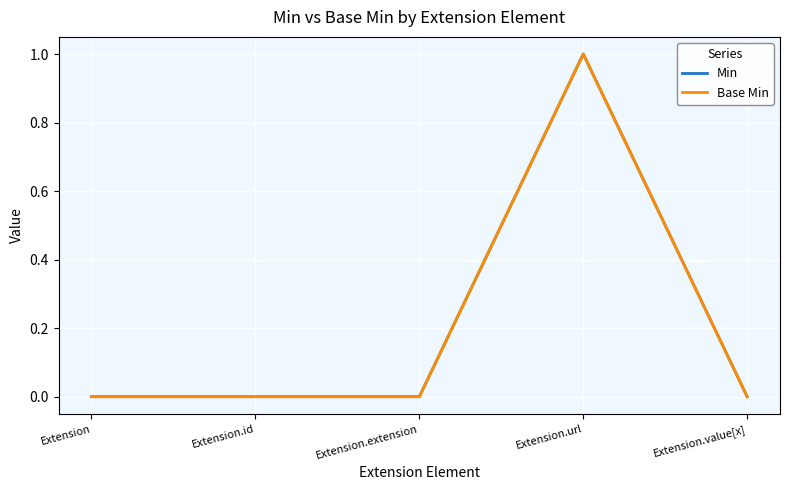

What is the maximum value shown in the chart?

1